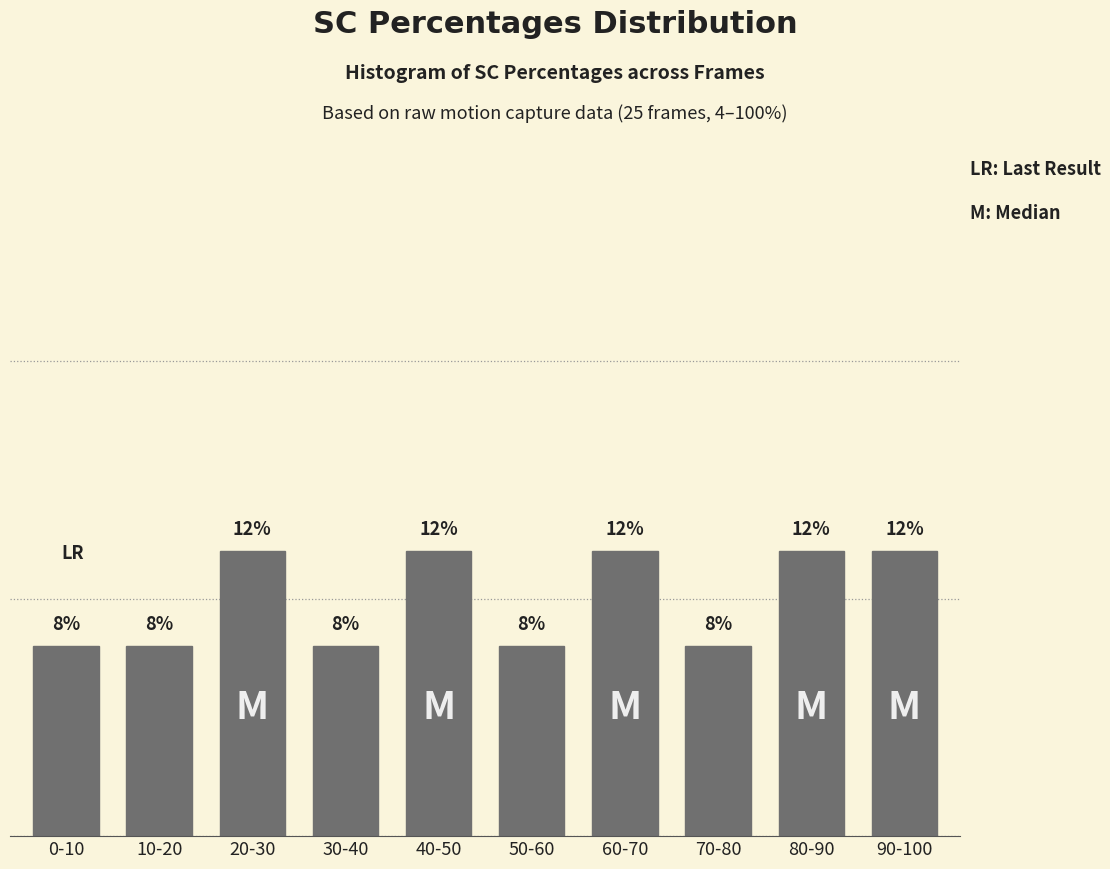

What is the label of the 6th bar from the left?

50-60